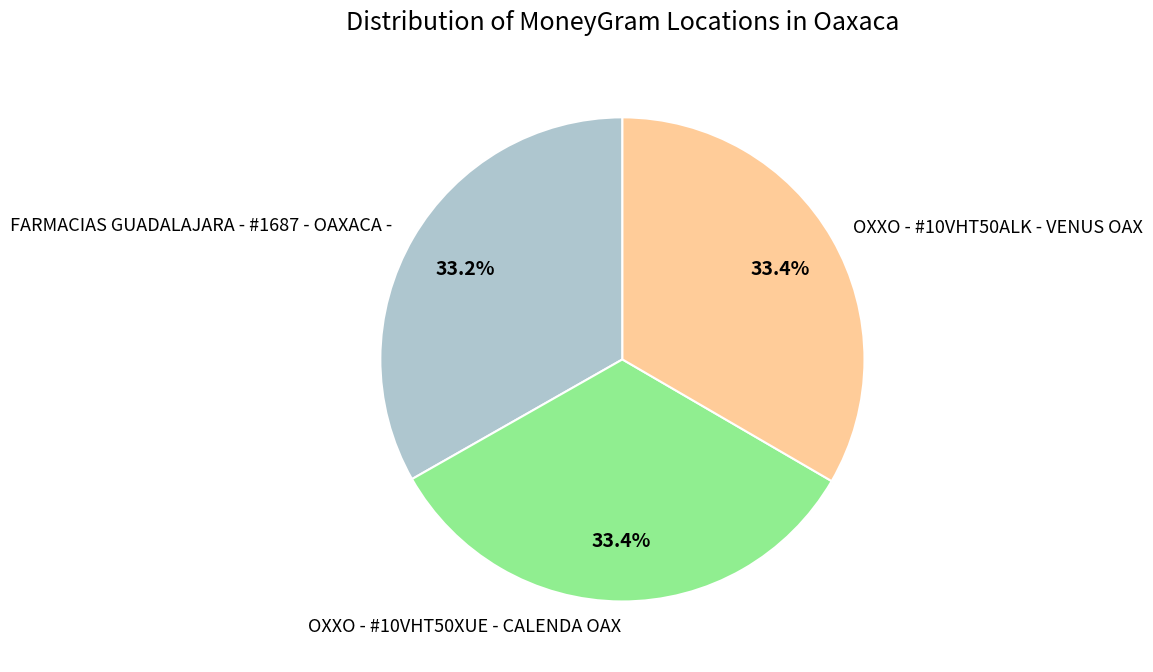

Is it true that OXXO - #10VHT50ALK - VENUS OAX is 25% of the pie?

False